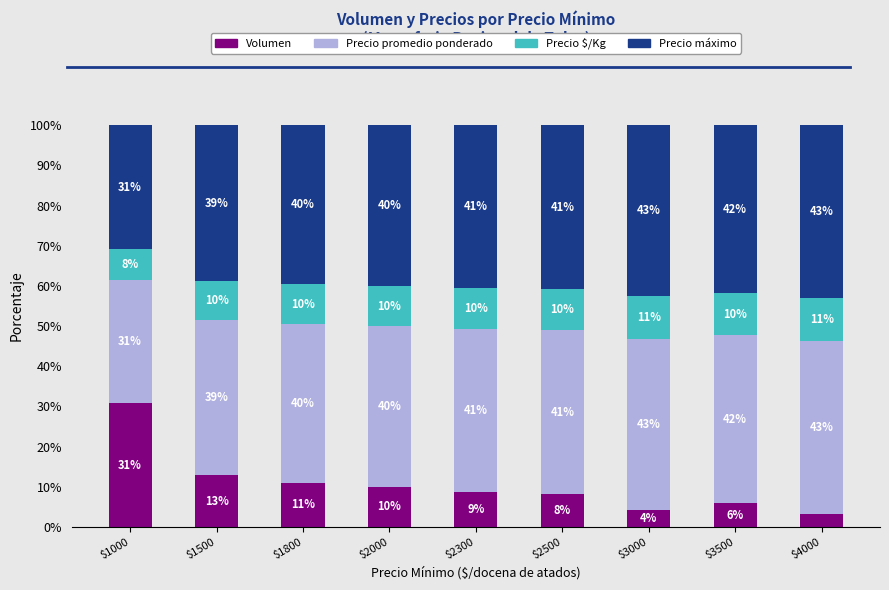

What is the difference between the Volumen values at $3000 and $3500?

1.7